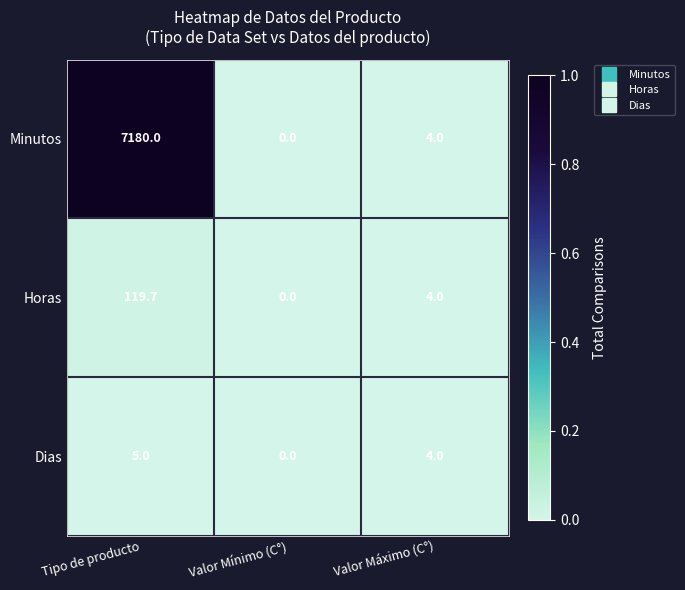

How many categories are shown in the chart?

3